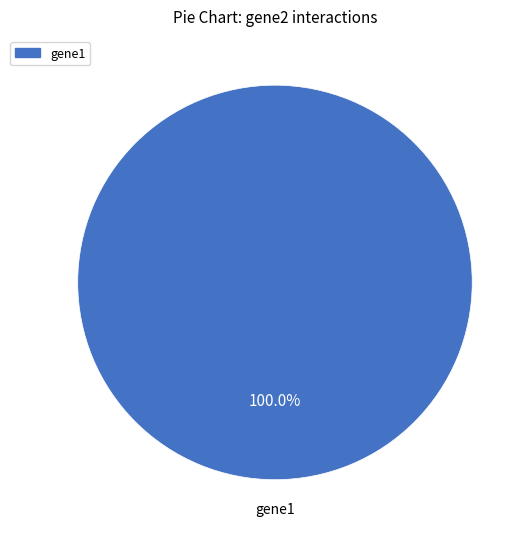

Count the number of slices in the pie.

1